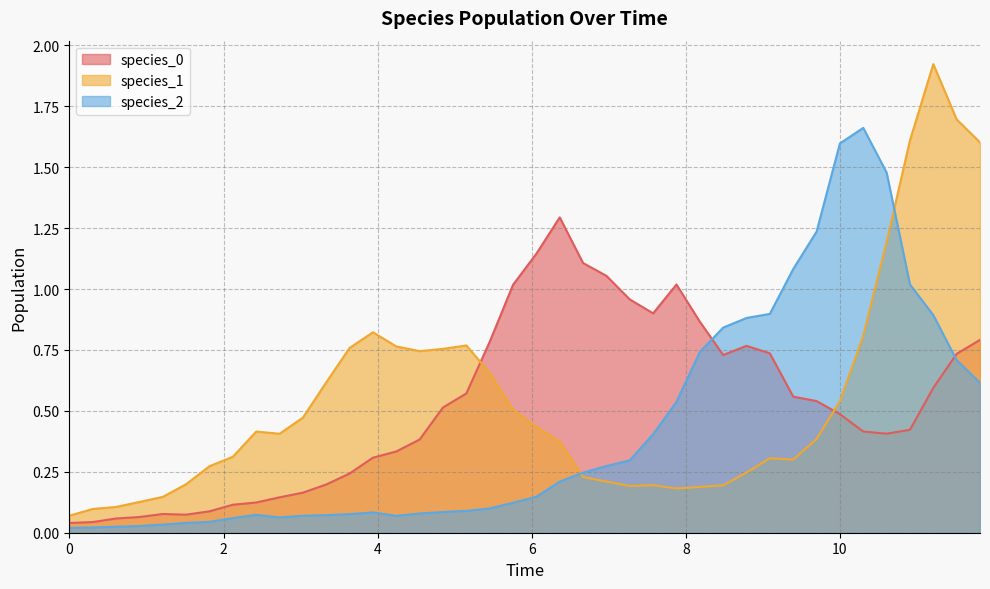

Which series has the largest total across all categories?

species_1